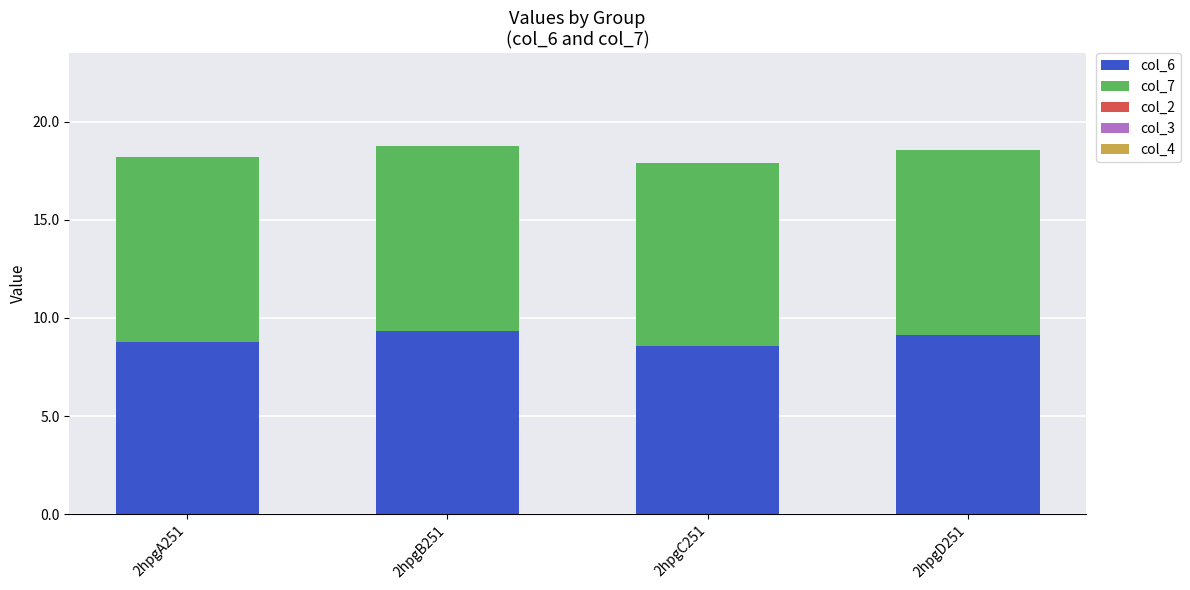

What is the minimum value for col_6?

8.6